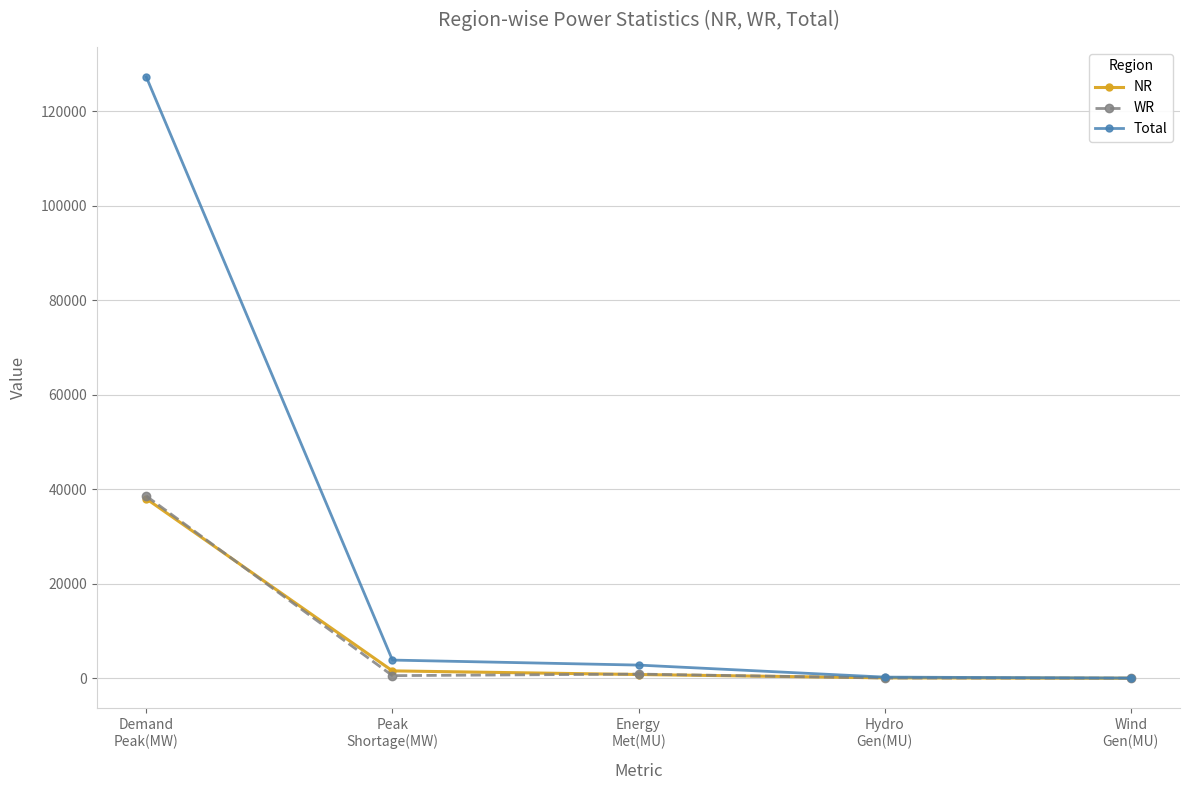

What is the value of the Total point at the 5th from the left?

42